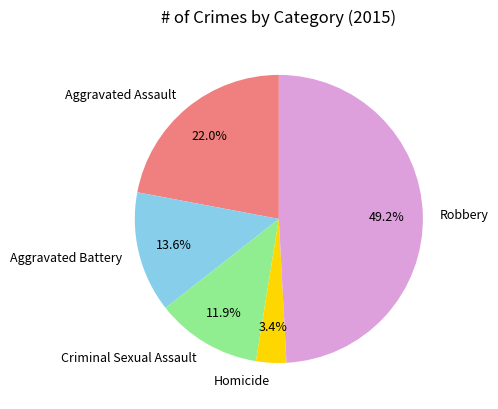

Does any single category account for the majority?

No